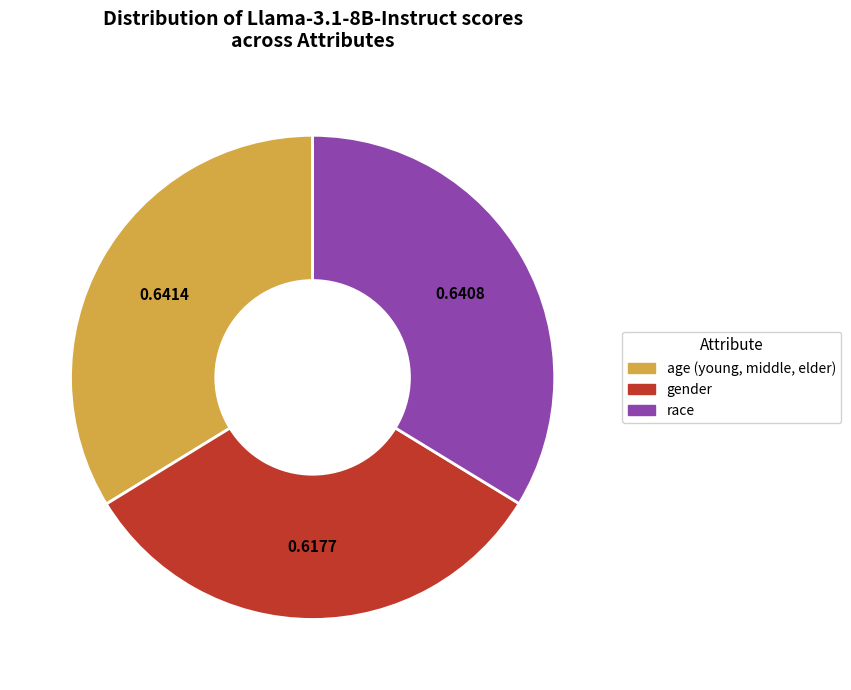

The age (young, middle, elder) slice represents 39% of the pie. True or false?

False